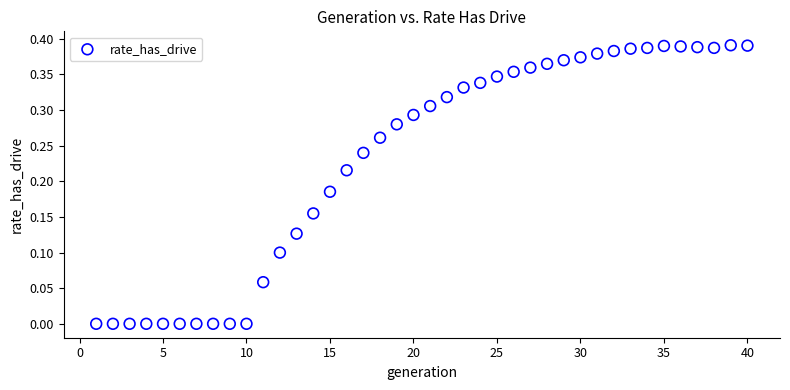

What is the range of X values (max minus min)?

39.0